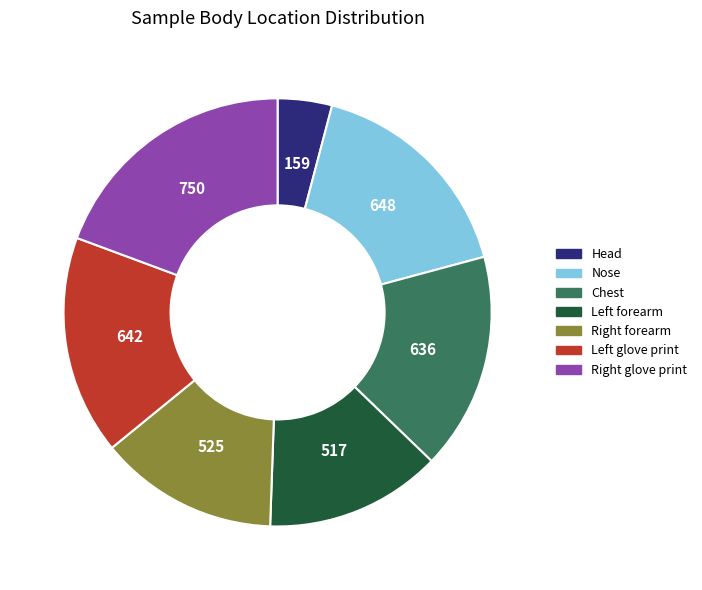

Is there a majority slice in this chart?

No